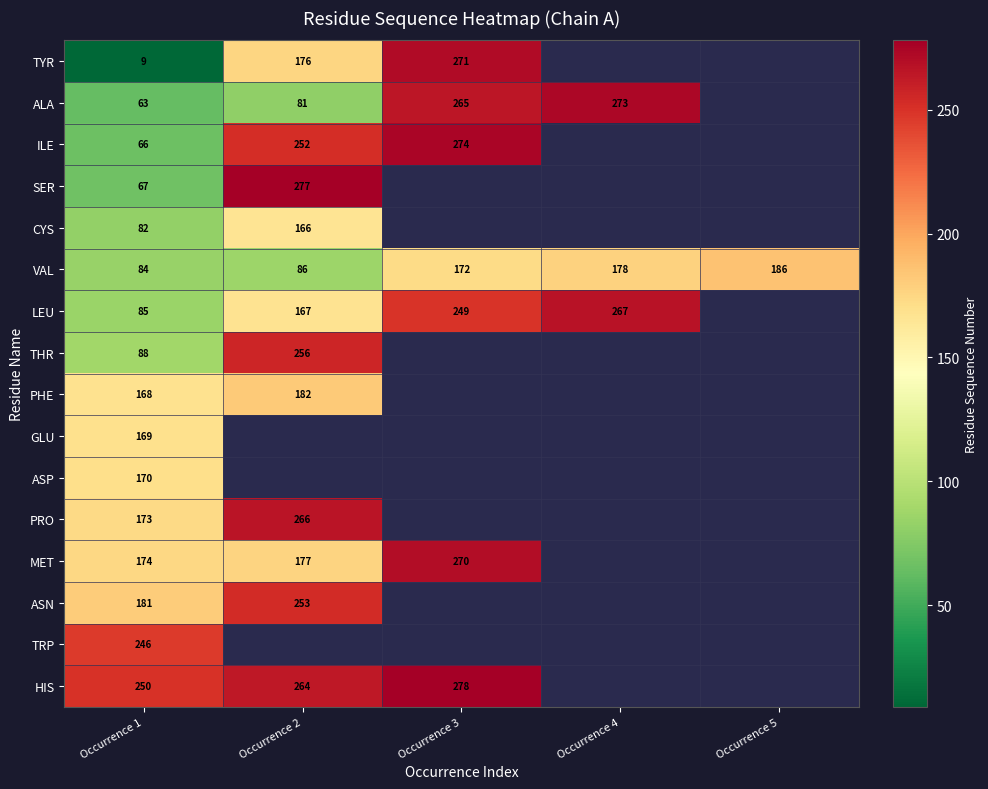

What is the minimum value shown in the chart?

9.0